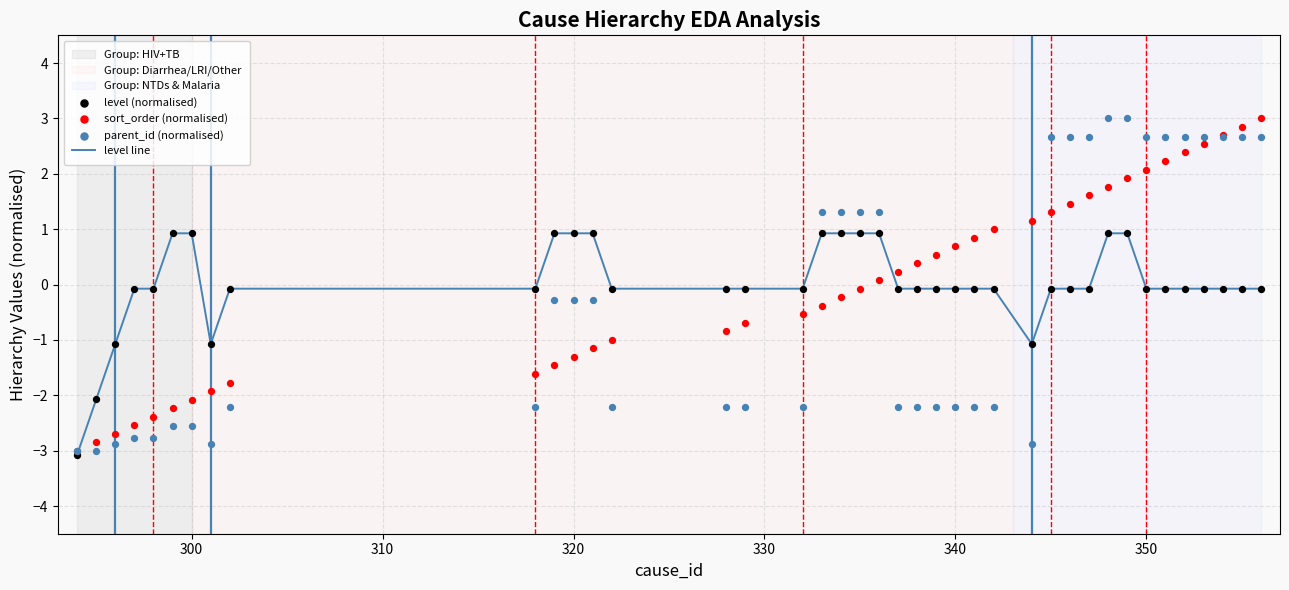

Which series contains the lowest Y value?

level line